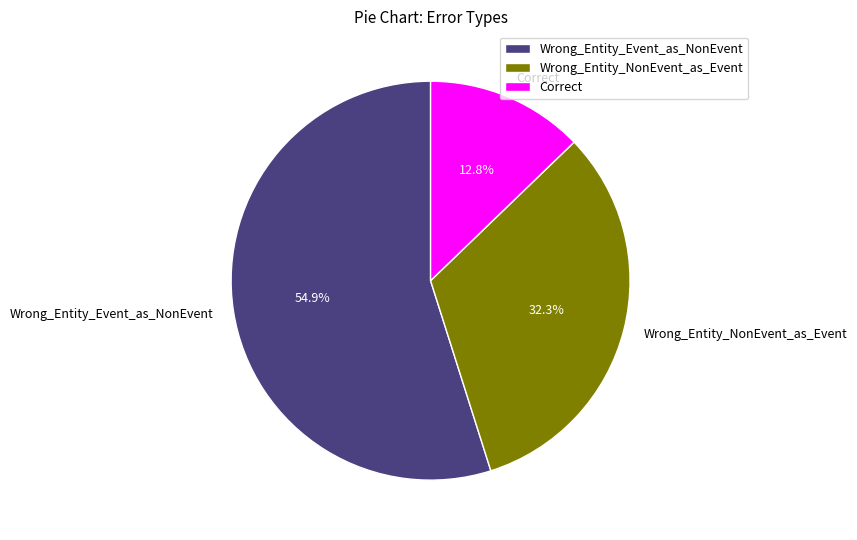

Which slice is the largest?

Wrong_Entity_Event_as_NonEvent